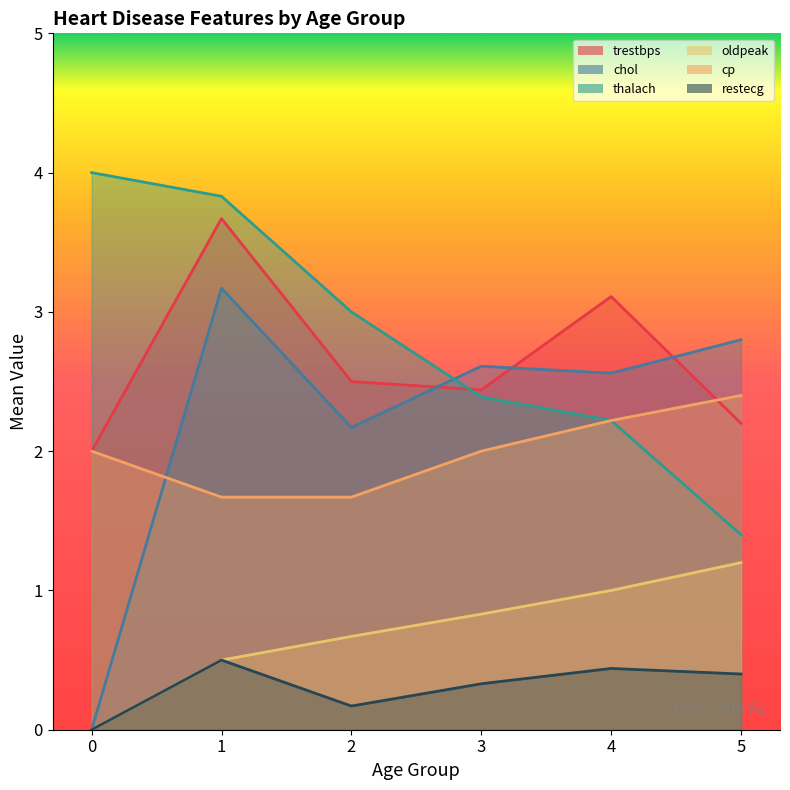

What is the maximum value shown in the chart?

4.0